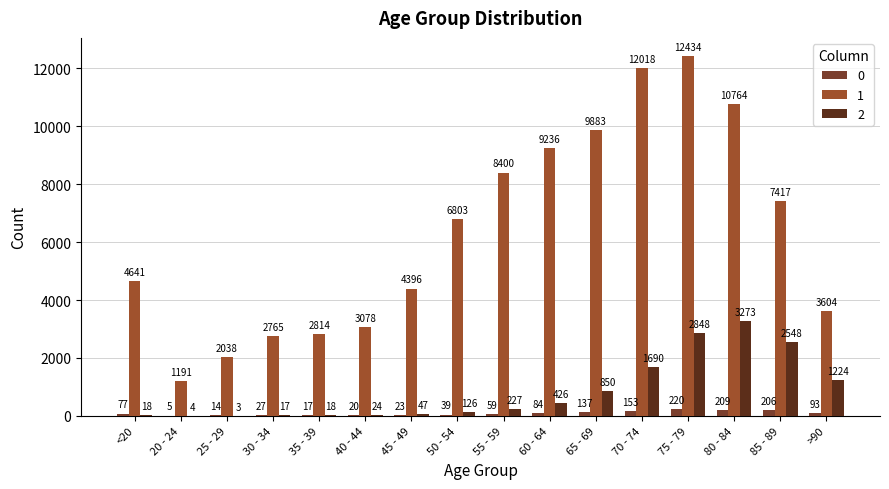

What is the highest value of the 2 series?

3273